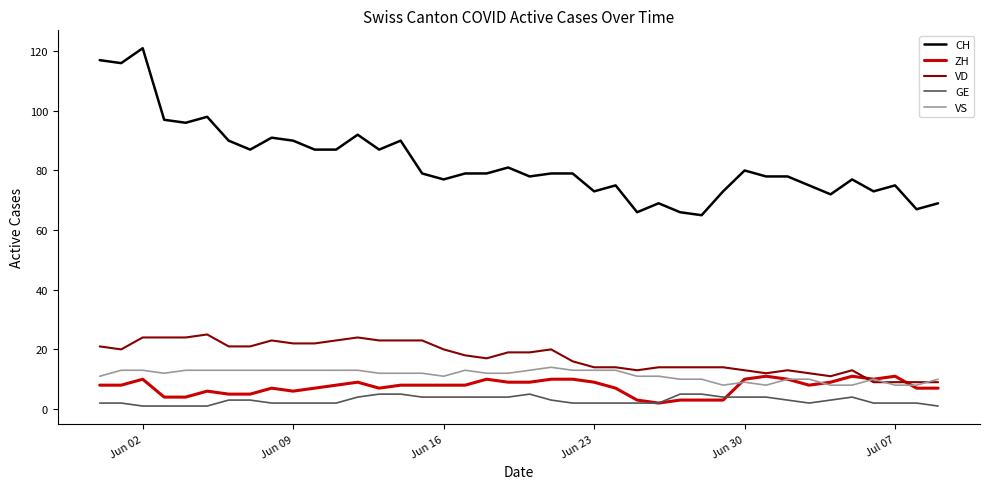

True or false: GE and VS intersect in this chart.

False